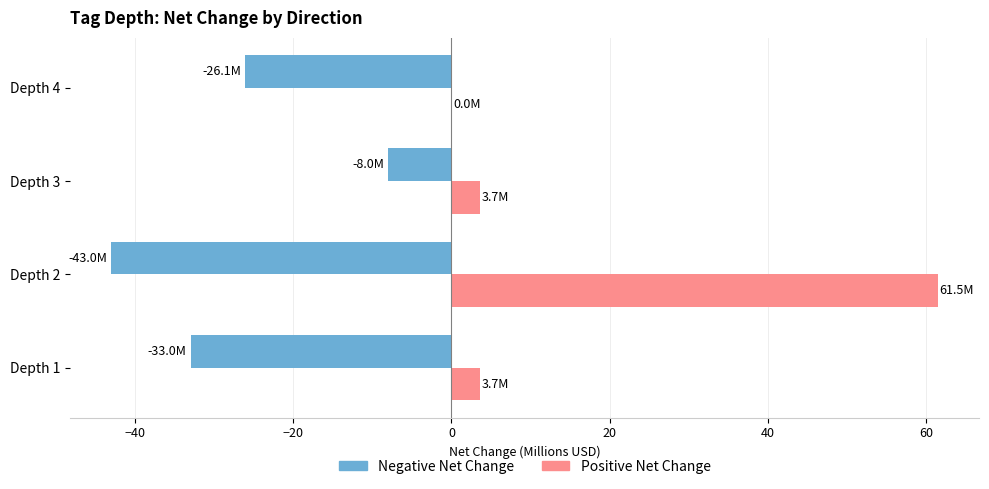

At which category is the sum across all series the highest?

Depth 2